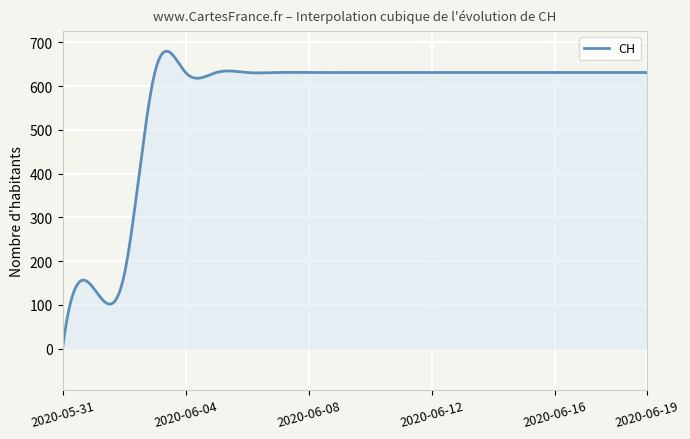

What is the difference between the maximum and minimum values?

679.8